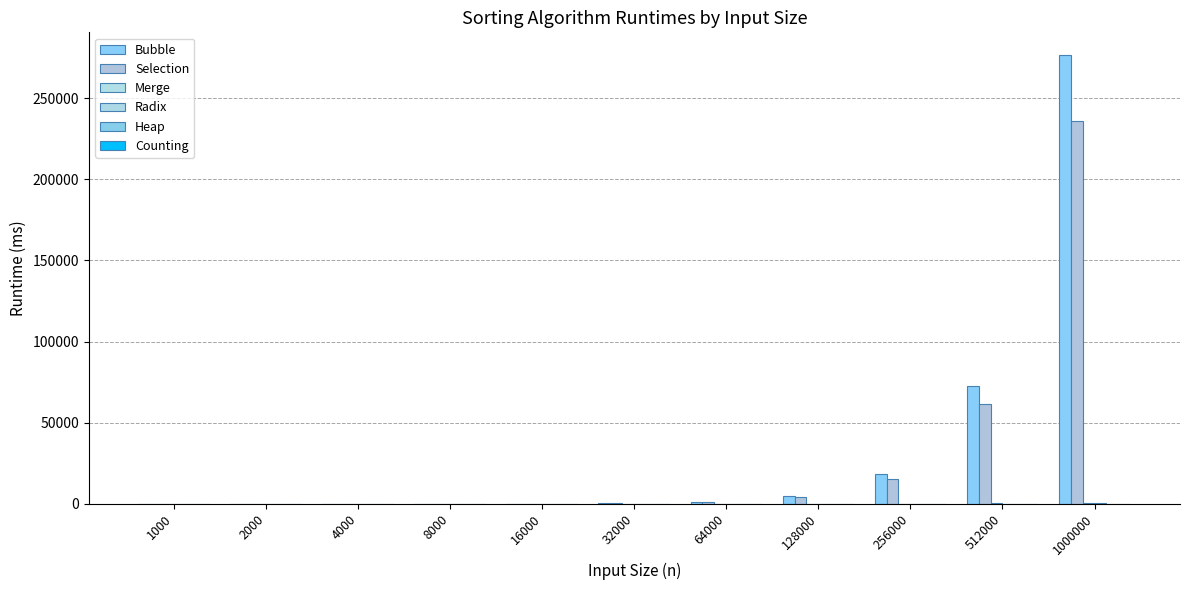

Which category has the lowest value in the Bubble series?

1000